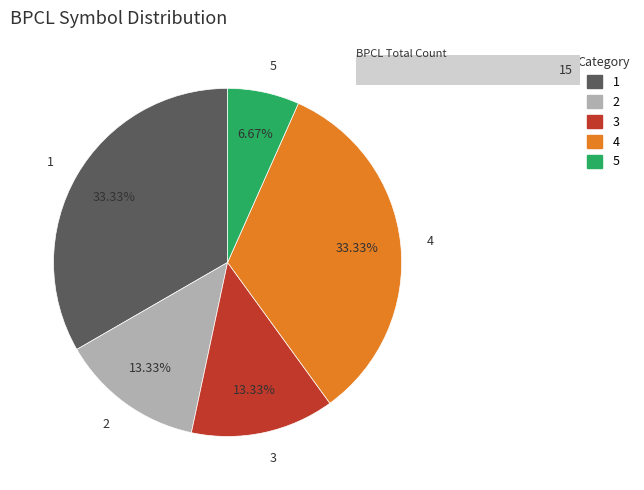

Which slice is the smallest?

5